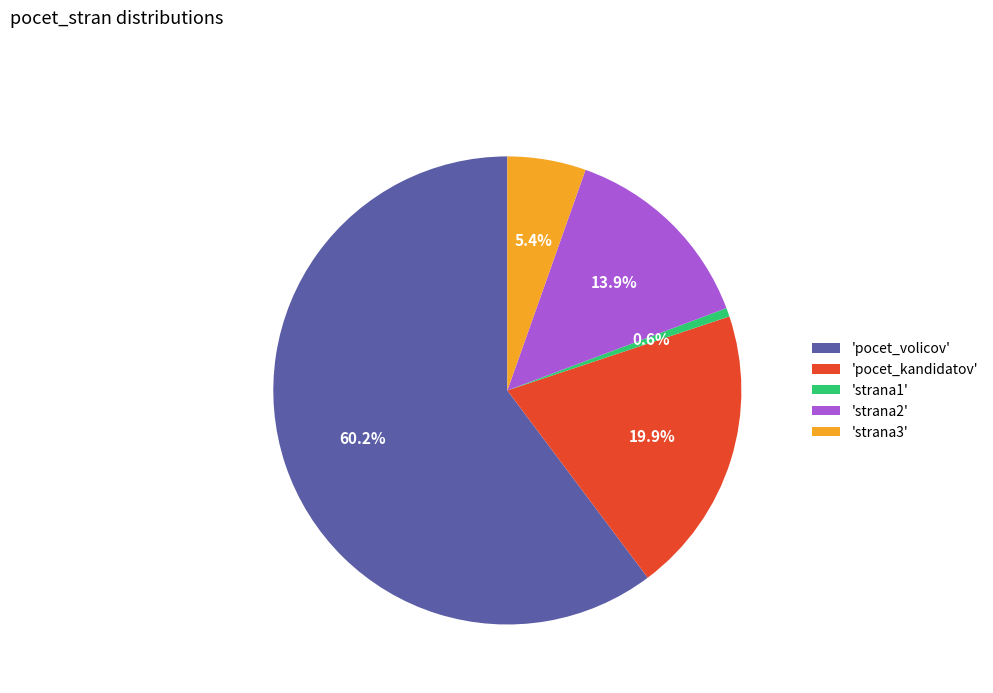

What is the ratio of the value at 'strana2' to the value at 'pocet_kandidatov'?

0.7